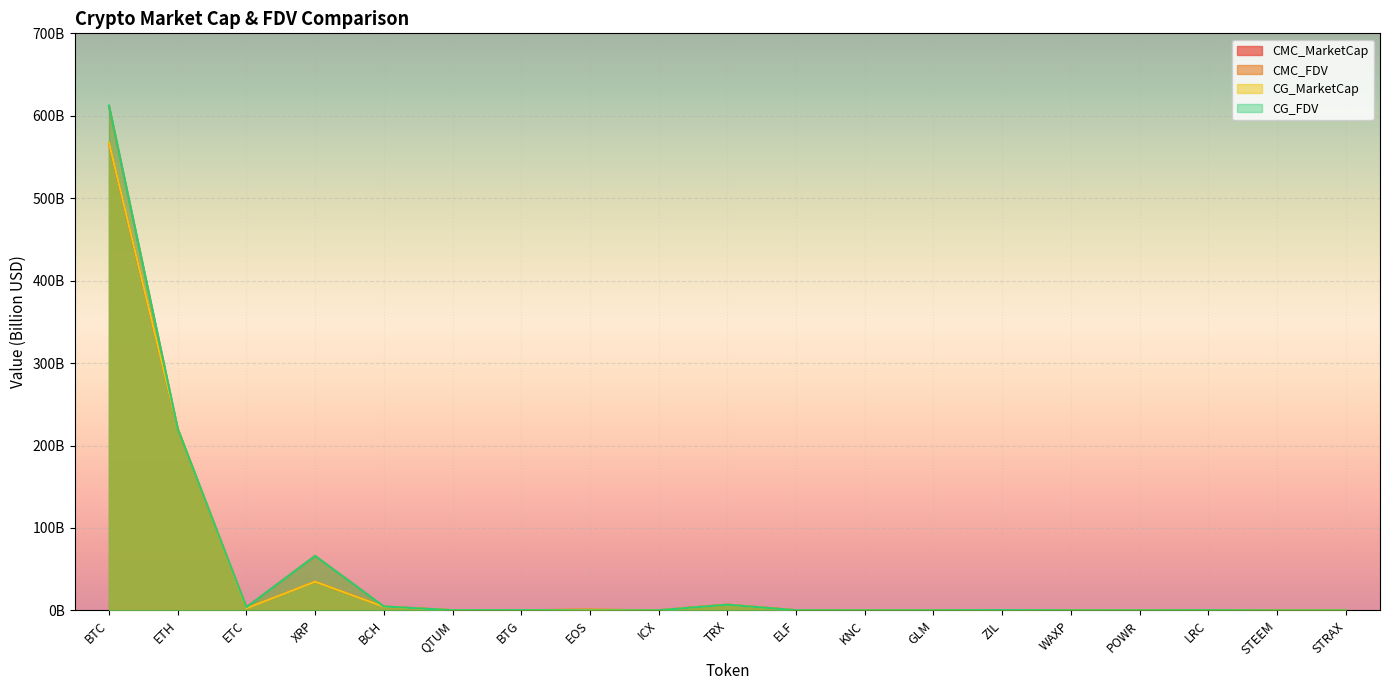

Rank the series at ETC from highest to lowest value.

CG_FDV, CMC_FDV, CG_MarketCap, CMC_MarketCap